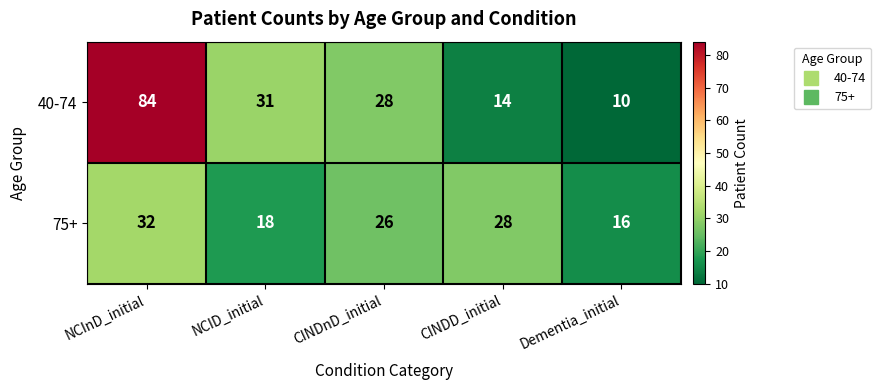

How many 75+ values are between 18 and 28?

3